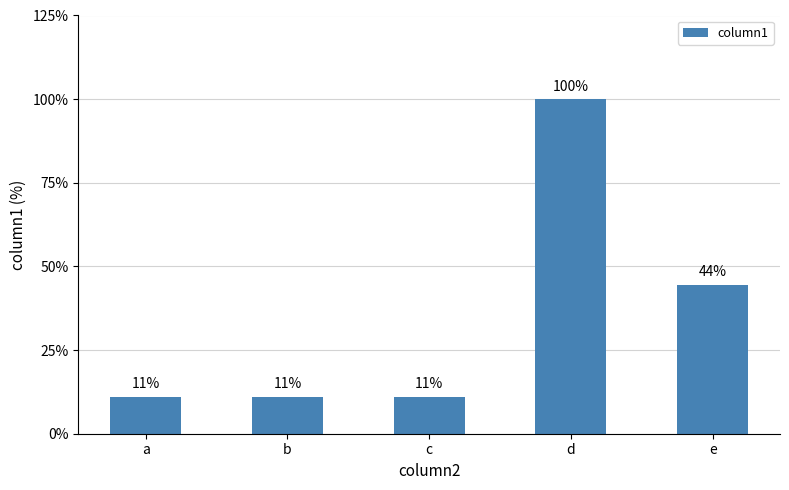

Does the chart contain any negative values?

No